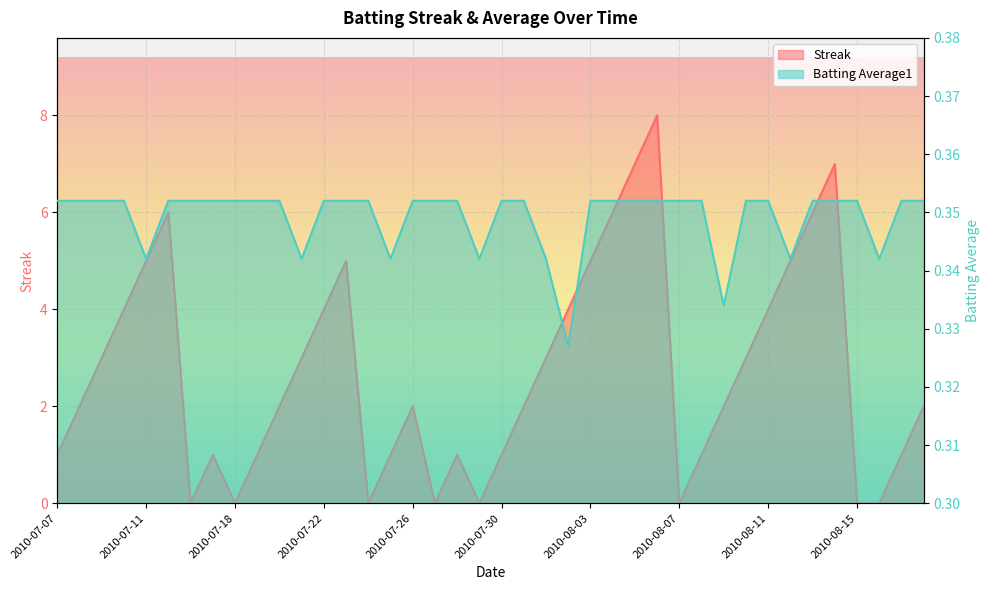

How many series are shown in this chart?

2